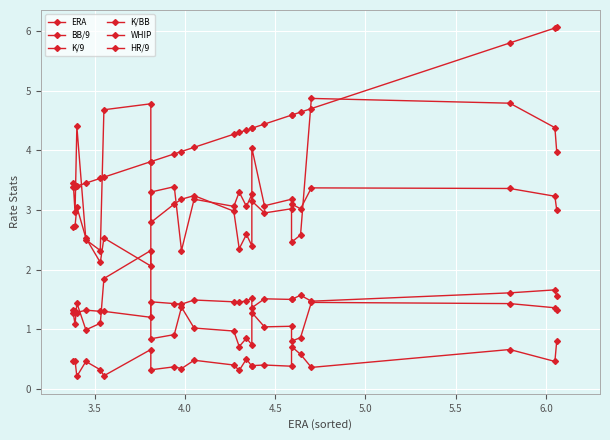

What is the value of the BB/9 point at the 24th from the left?

3.0